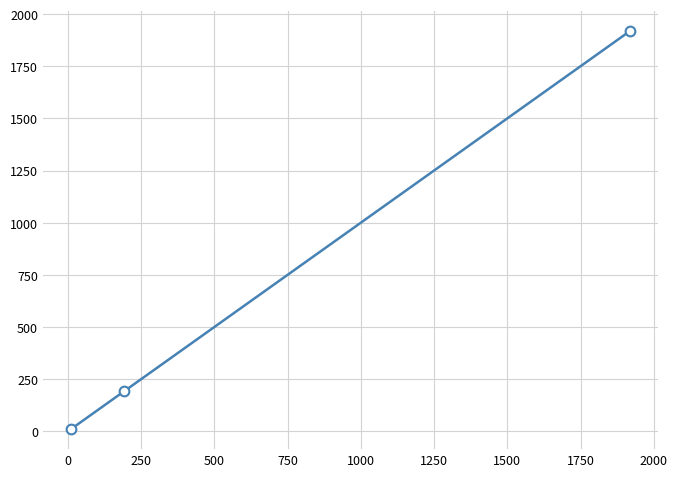

Count the number of categories in the chart.

3